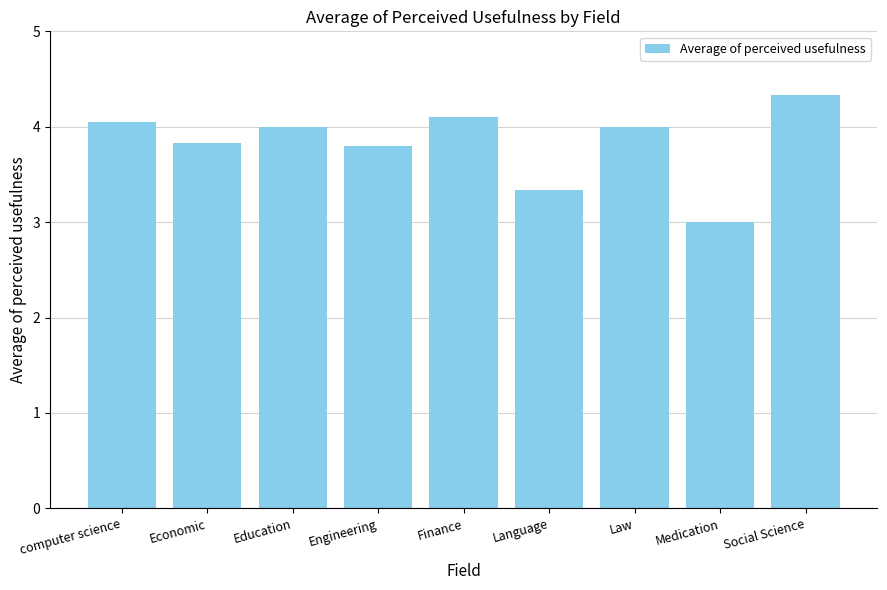

What is the greatest value displayed?

4.3